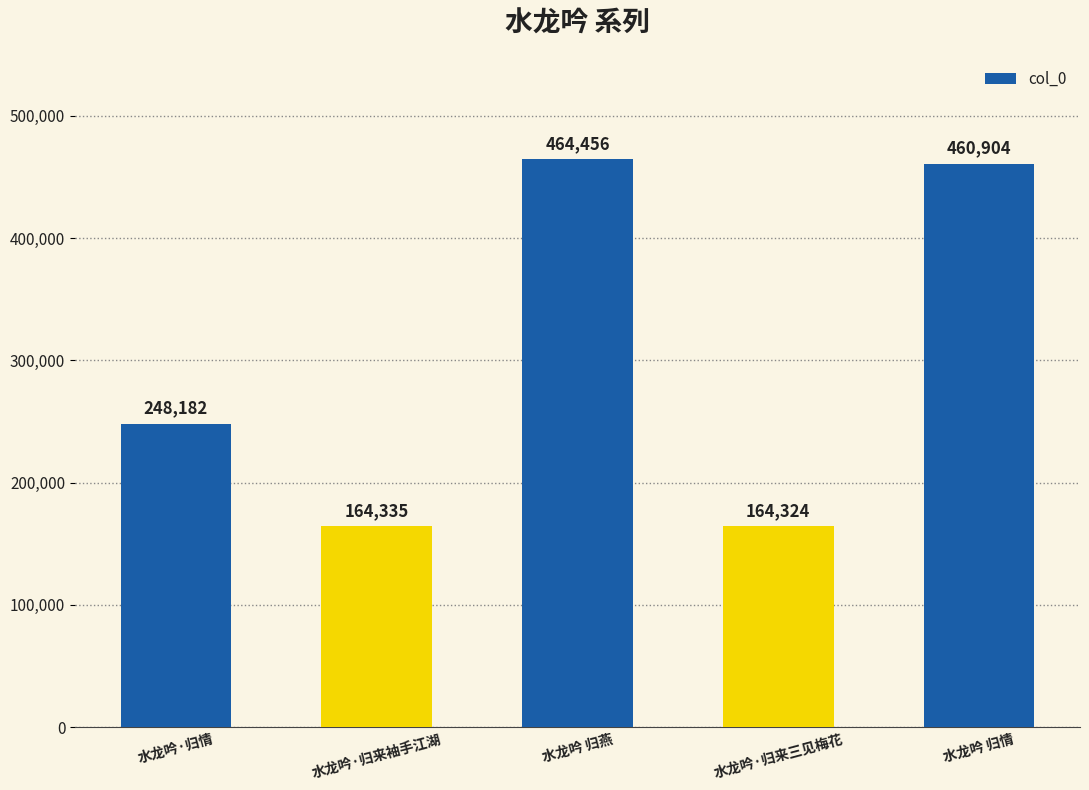

At which label is the value closest to 314390?

水龙吟·归情